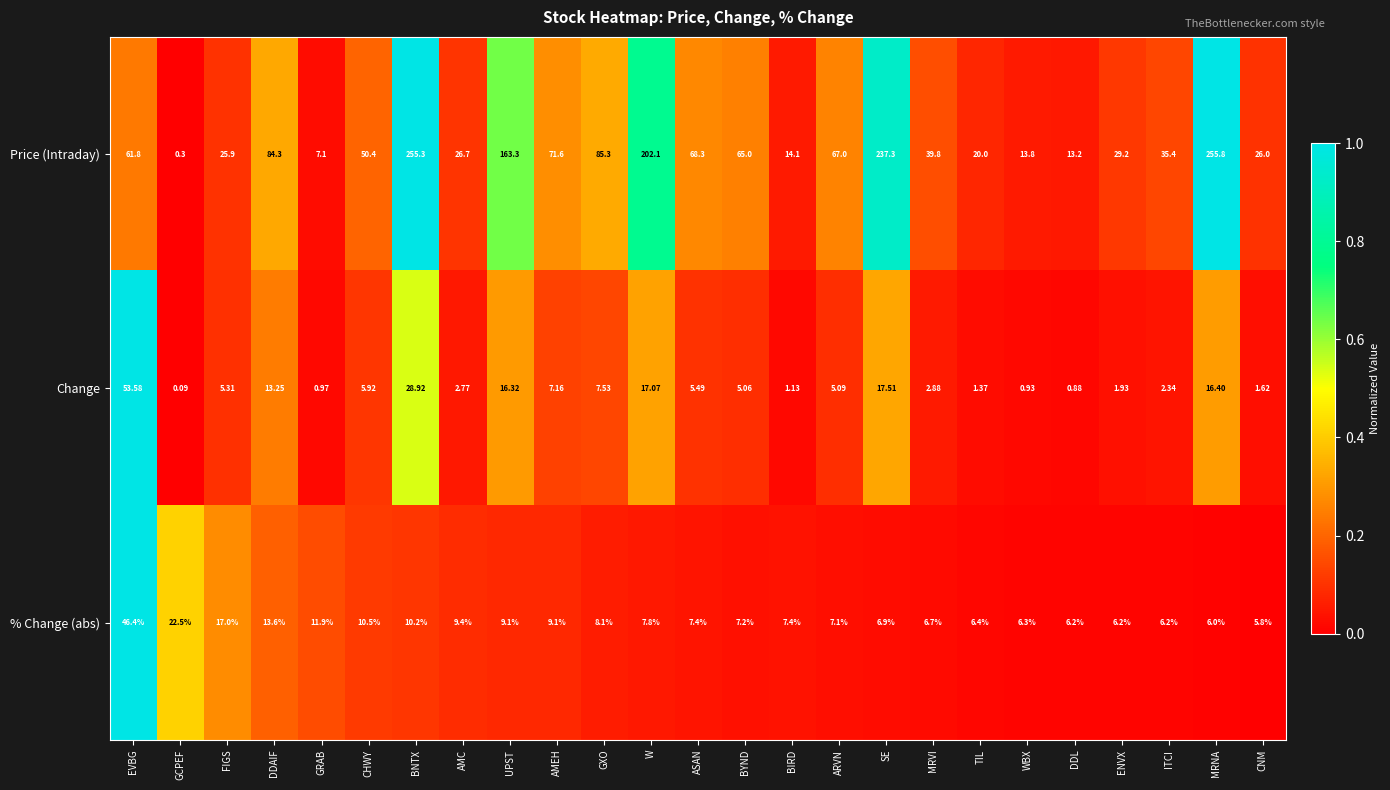

Which series has the widest spread of values?

Price (Intraday)